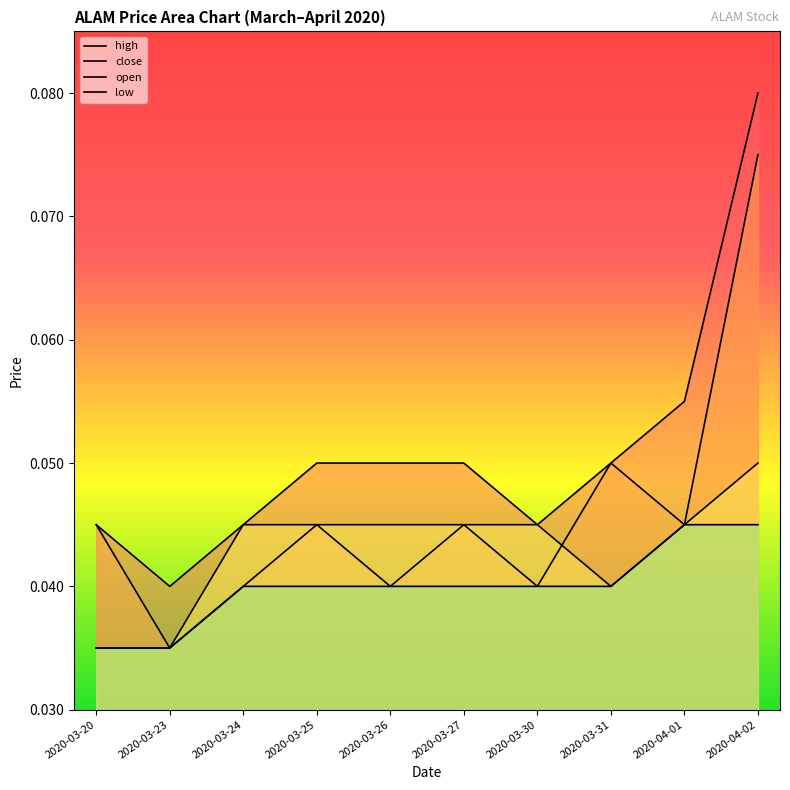

Does the chart display data point markers on the line(s)?

No